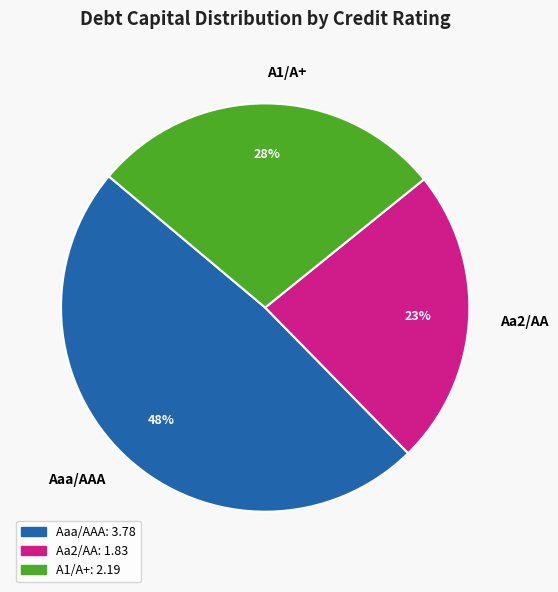

Does A1/A+ represent more than half of the total?

No